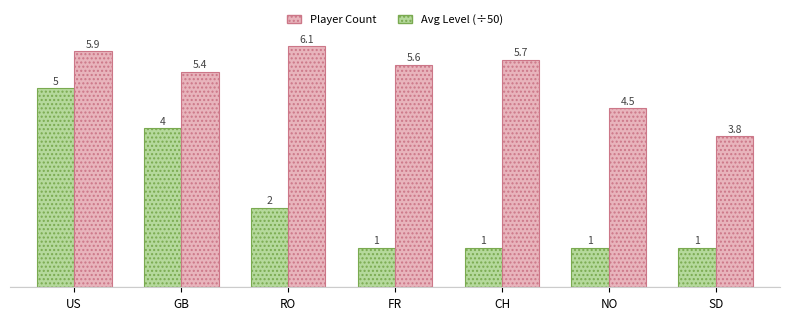

Rank the series by their average value, from highest to lowest.

Avg Level (÷50), Player Count